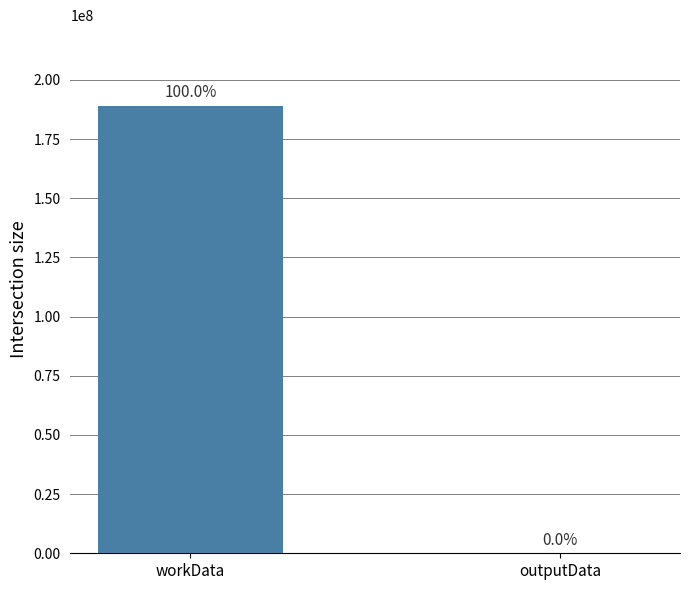

What is the smallest value displayed?

3452